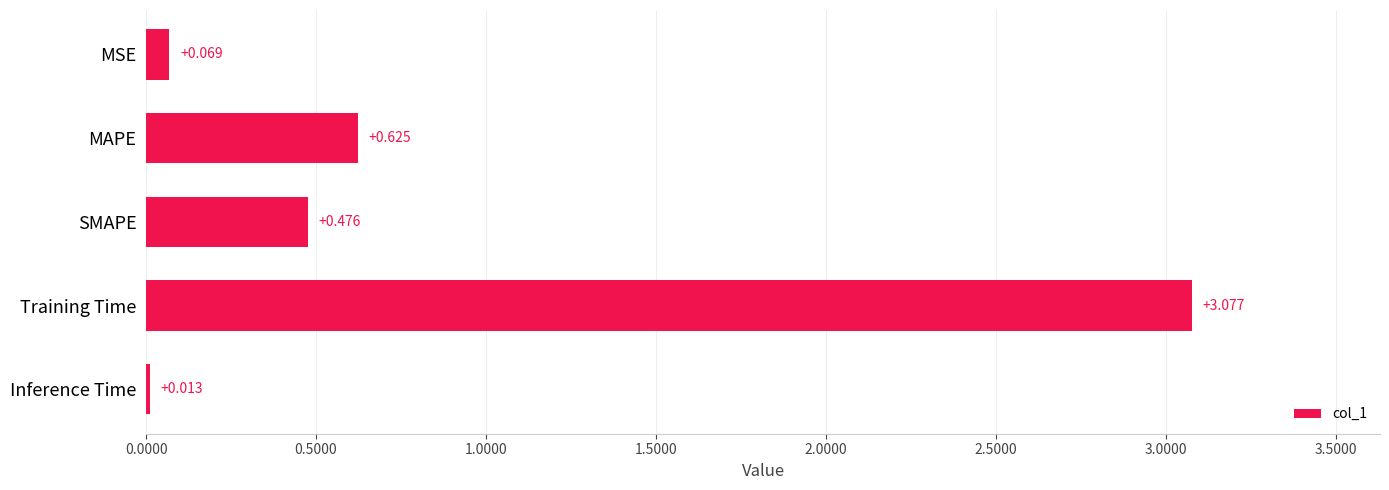

Which label corresponds to the smallest value in the chart?

Inference Time